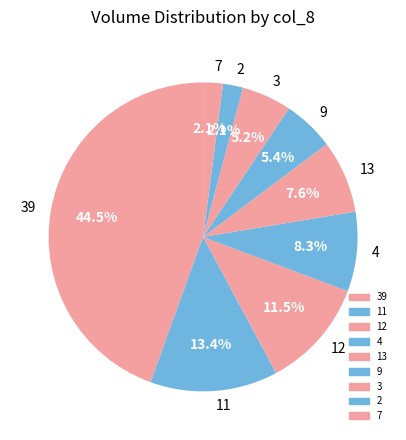

To the nearest percent, what is the difference between the largest and smallest slice percentages?

42%